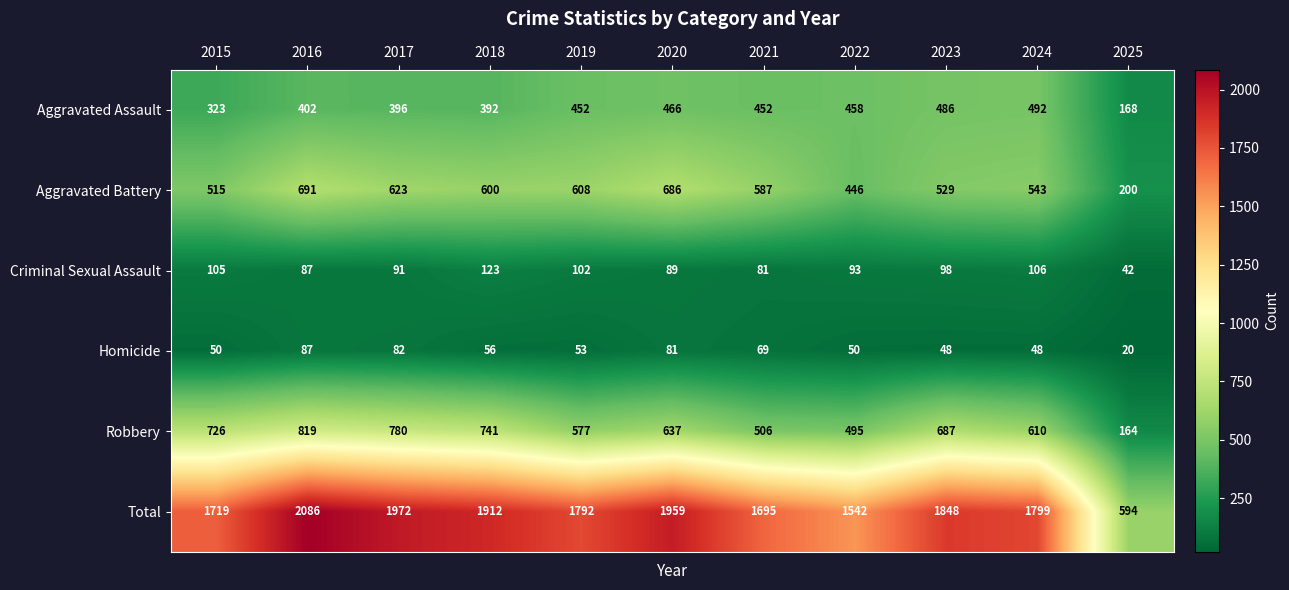

What is the spread (max minus min) of values at 2024?

1751